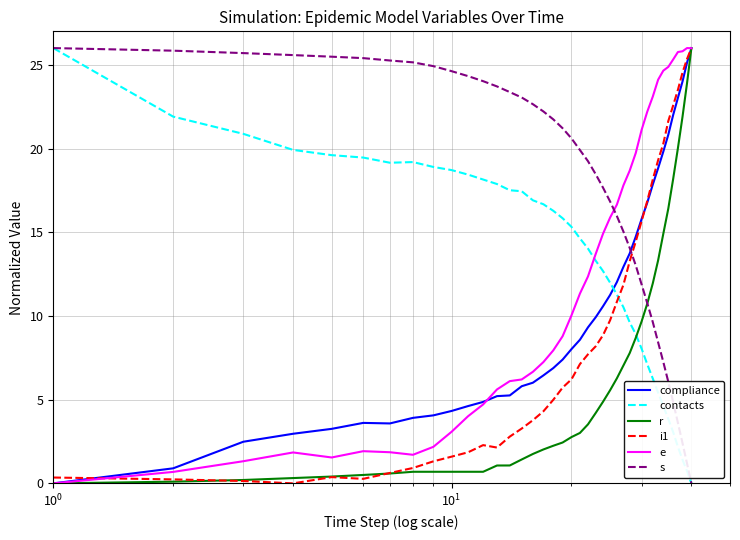

Which series has the largest total across all categories?

s